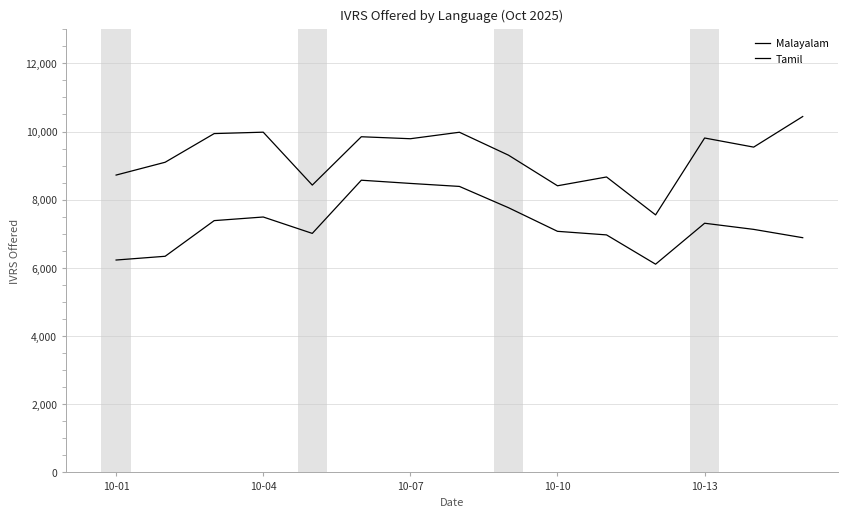

Reading right to left, transcribe all the data shown in this chart.

Malayalam: 10439	9542	9809	7554	8666	8408	9306	9978	9788	9846	8428	9980	9939	9098	8722
Tamil: 6885	7129	7309	6108	6967	7072	7765	8389	8477	8571	7011	7492	7386	6340	6230